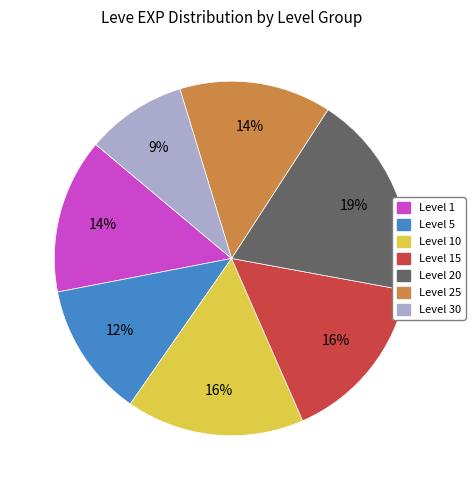

How many slices are in this pie chart?

7